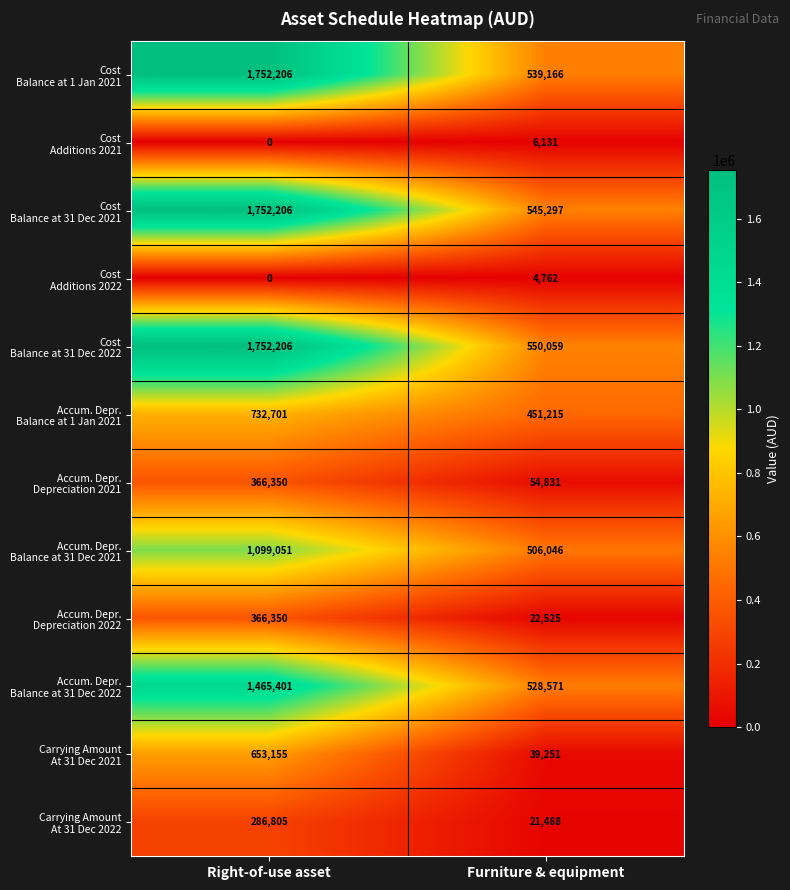

What is the difference between the highest and lowest values at Furniture & equipment?

545297